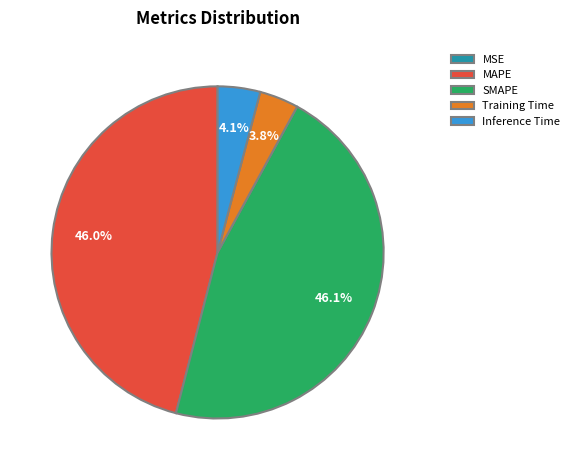

To the nearest percent, what percentage of the pie is Inference Time?

4%